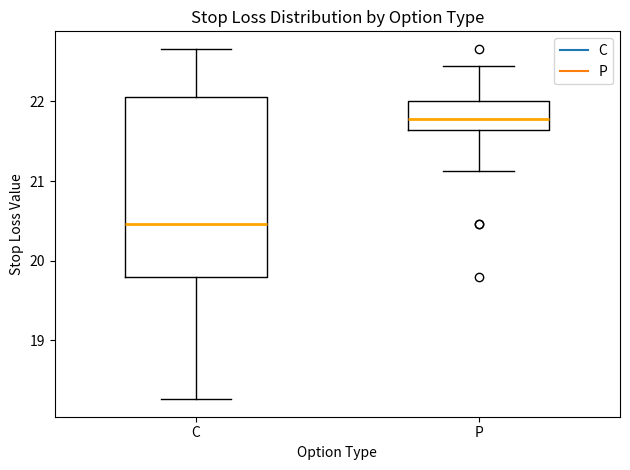

Where does the lower whisker of the box for P end on the y-axis? The values are not printed on the chart, so give them approximately, as read against the axis.

21.1